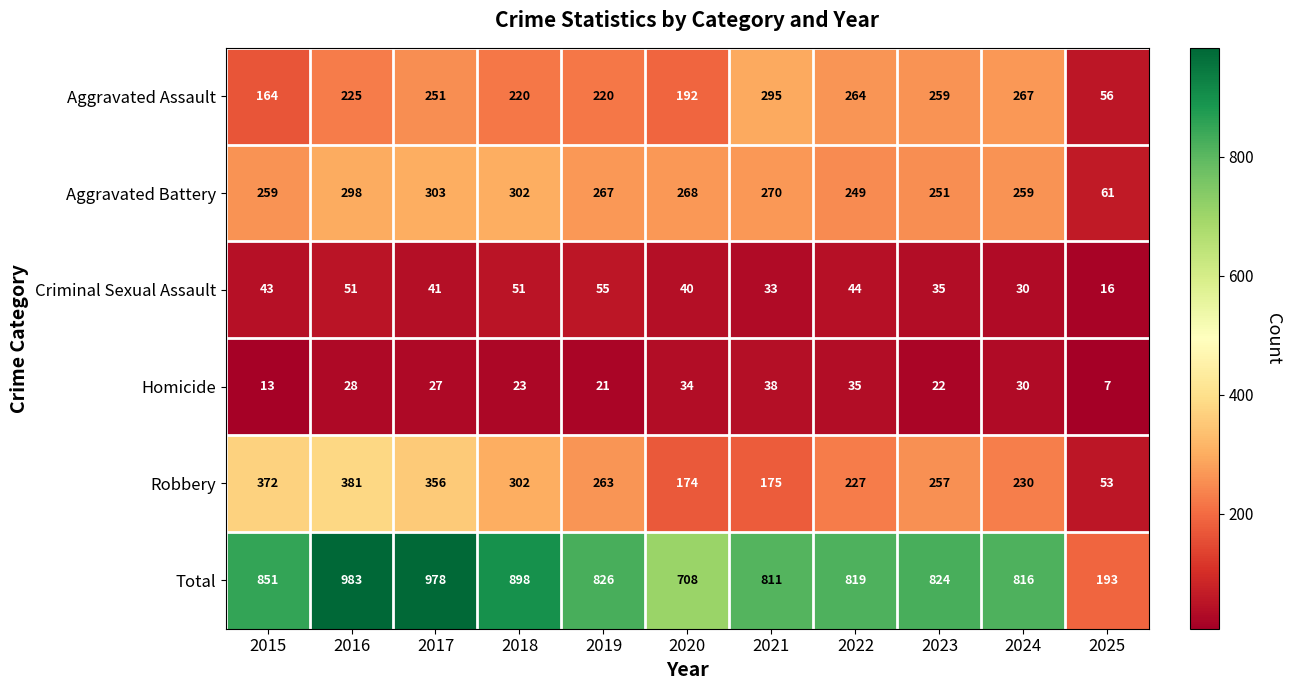

What is the difference between the maximum and minimum values in the Aggravated Assault series?

239